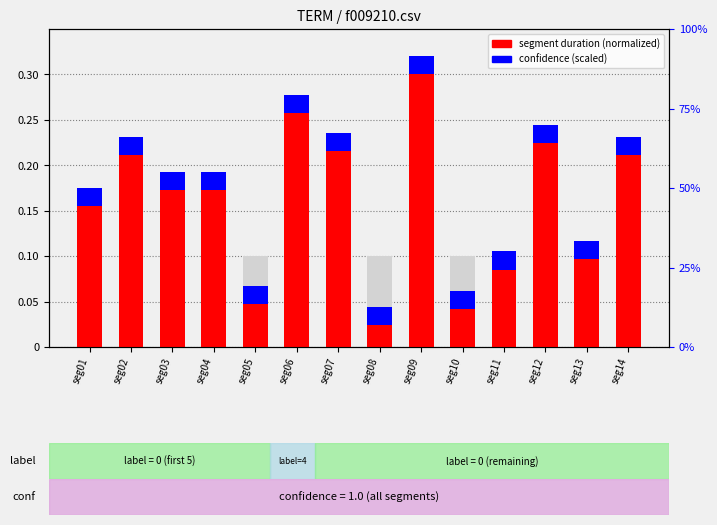

The base series shows 0.1 at seg12. True or false?

False